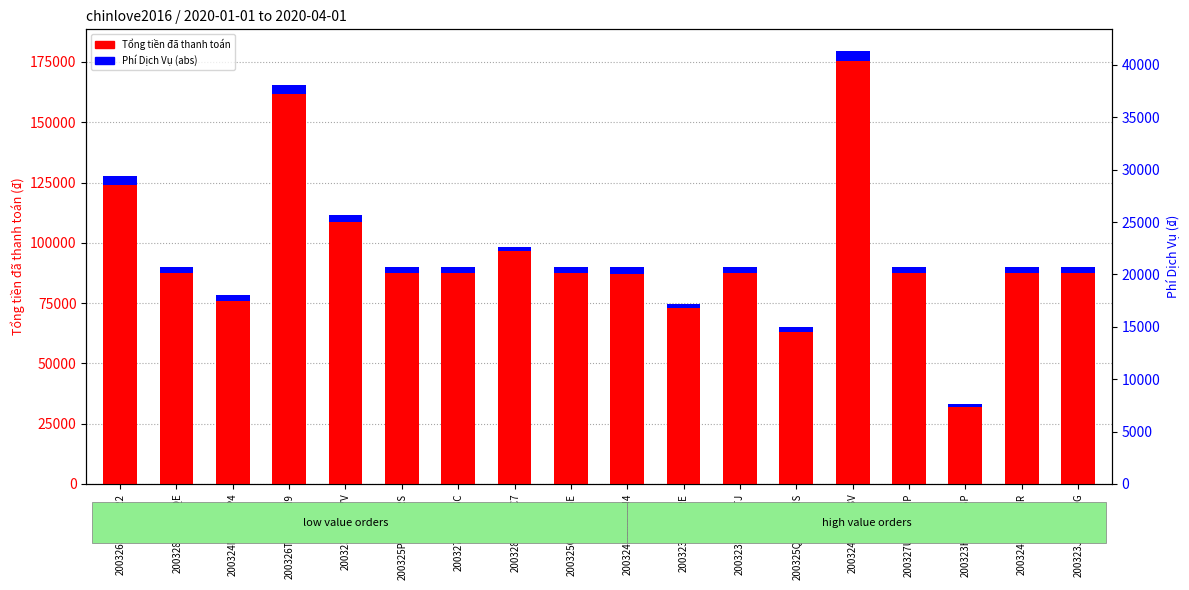

How many categories are shown in the chart?

18